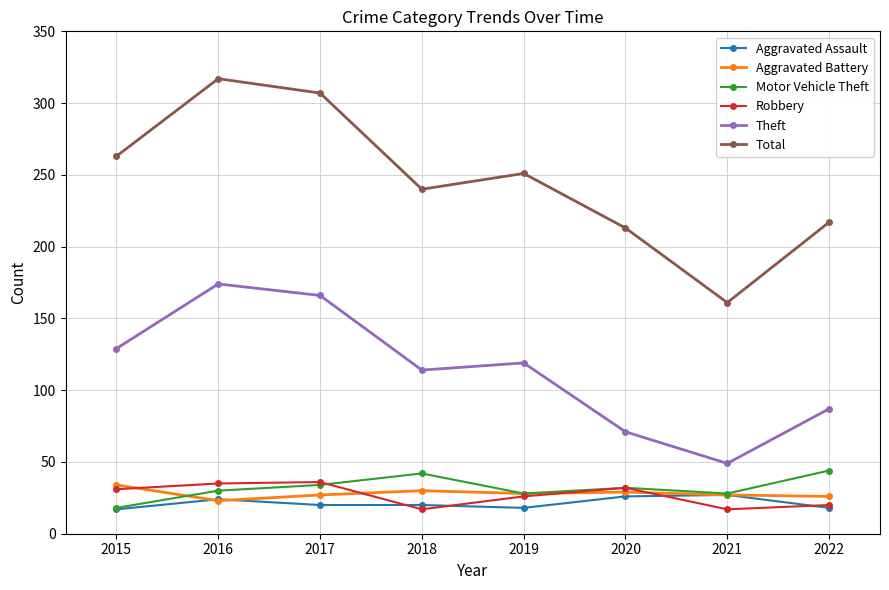

What are all the series names shown in the legend?

Aggravated Assault, Aggravated Battery, Motor Vehicle Theft, Robbery, Theft, Total